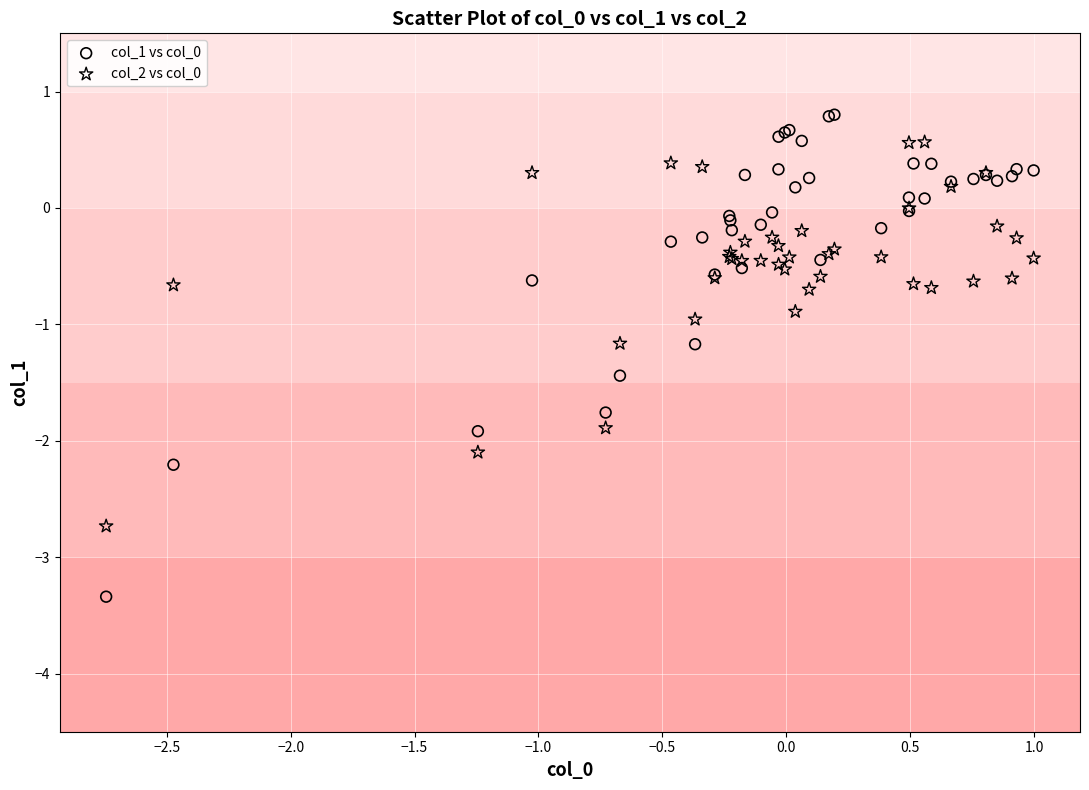

What is the X range (max minus min) for the scatter plot?

3.7